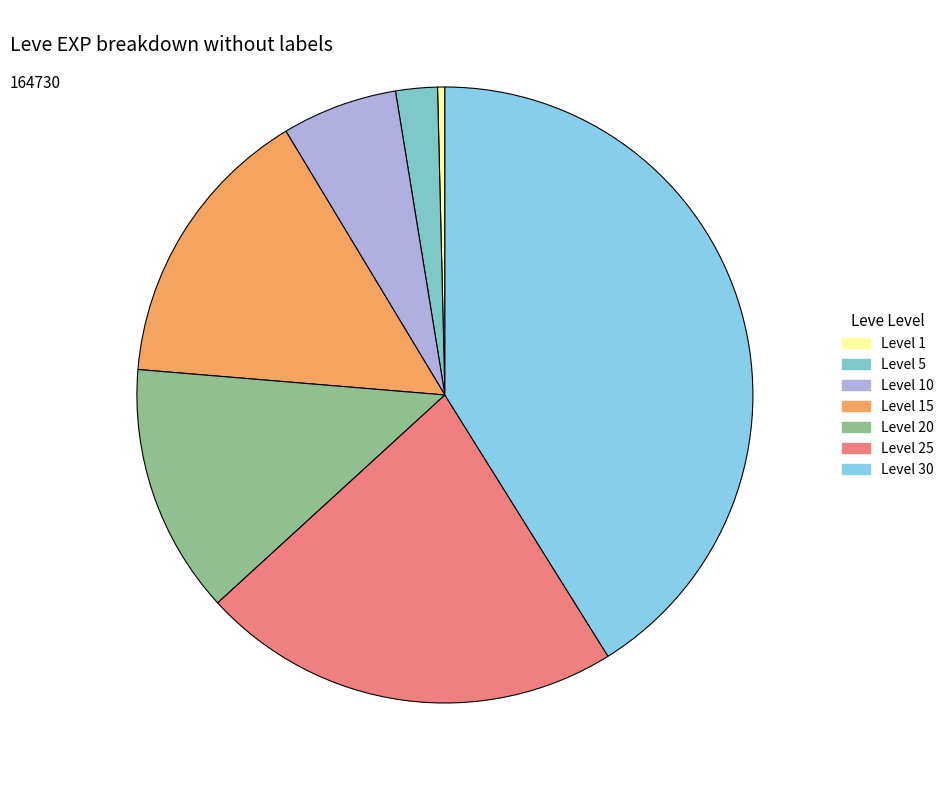

To the nearest percent, what is the combined percentage of Level 25 and Level 20?

35%